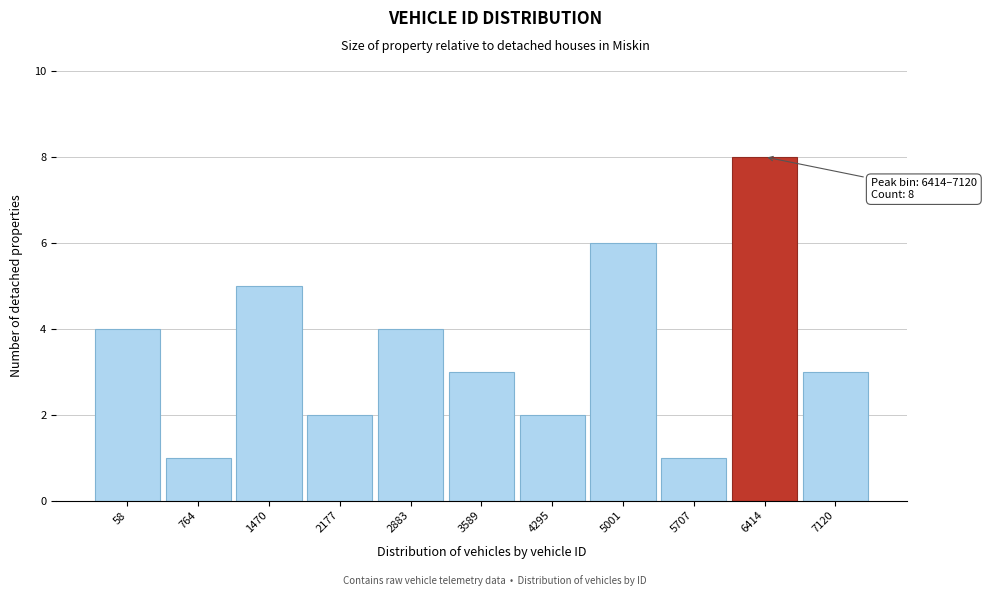

Reading left to right, transcribe all the data shown in this chart.

4	1	5	2	4	3	2	6	1	8	3